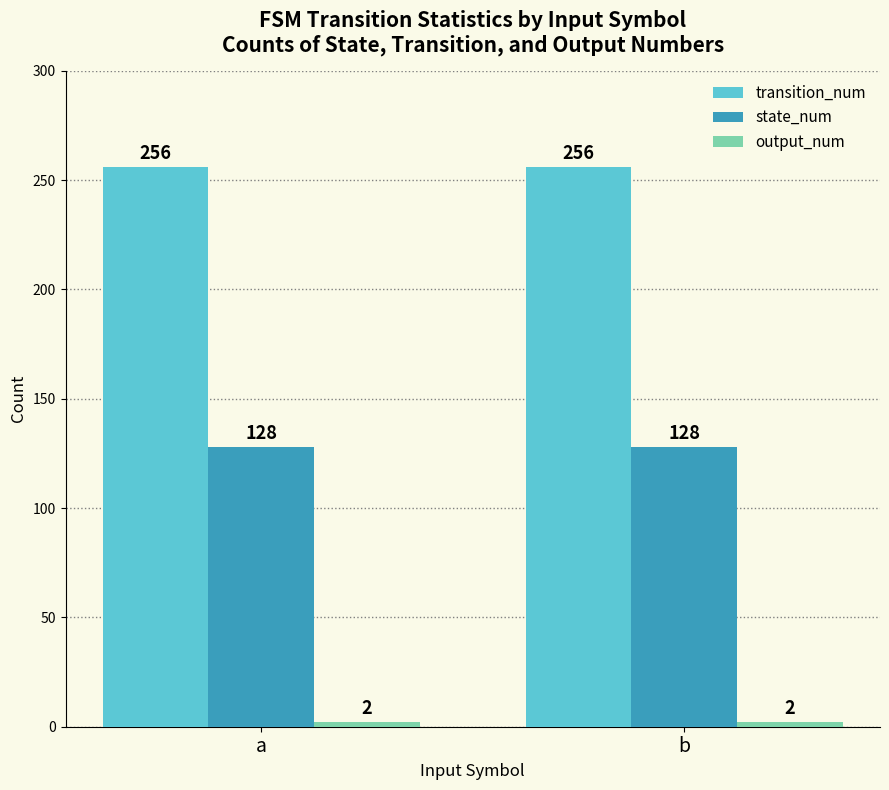

At how many categories does at least one series exceed 92?

2